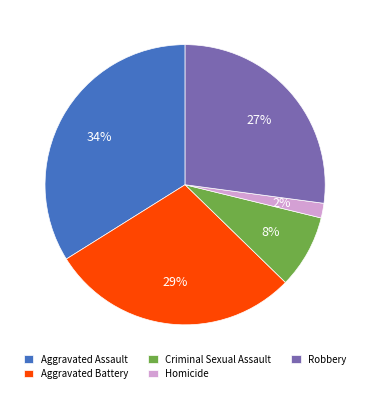

How many segments does this pie chart have?

5